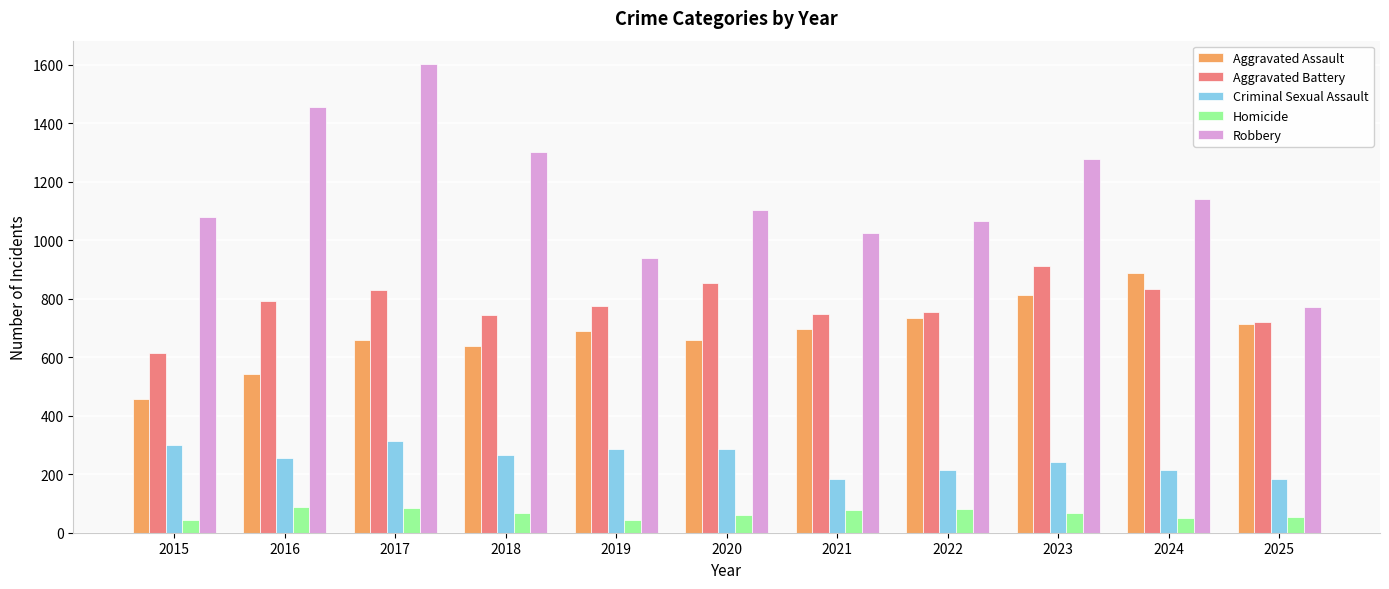

What is the spread (max minus min) of values at 2023?

1214